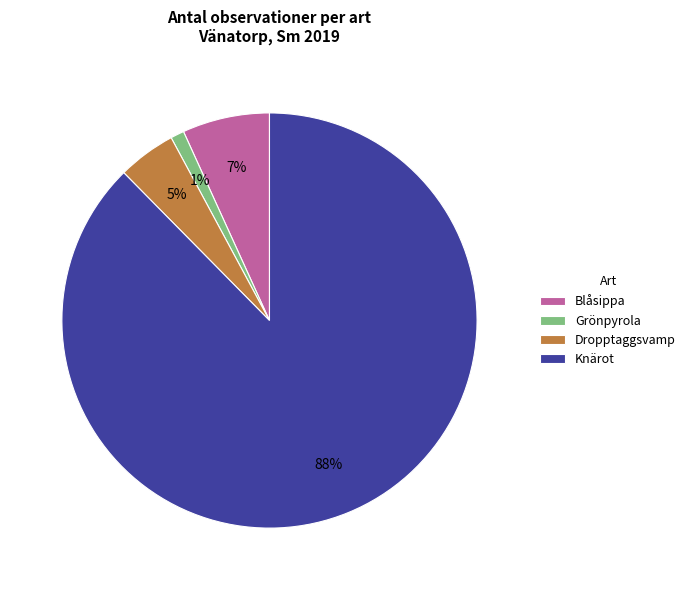

Is it true that Grönpyrola is 1% of the pie?

True